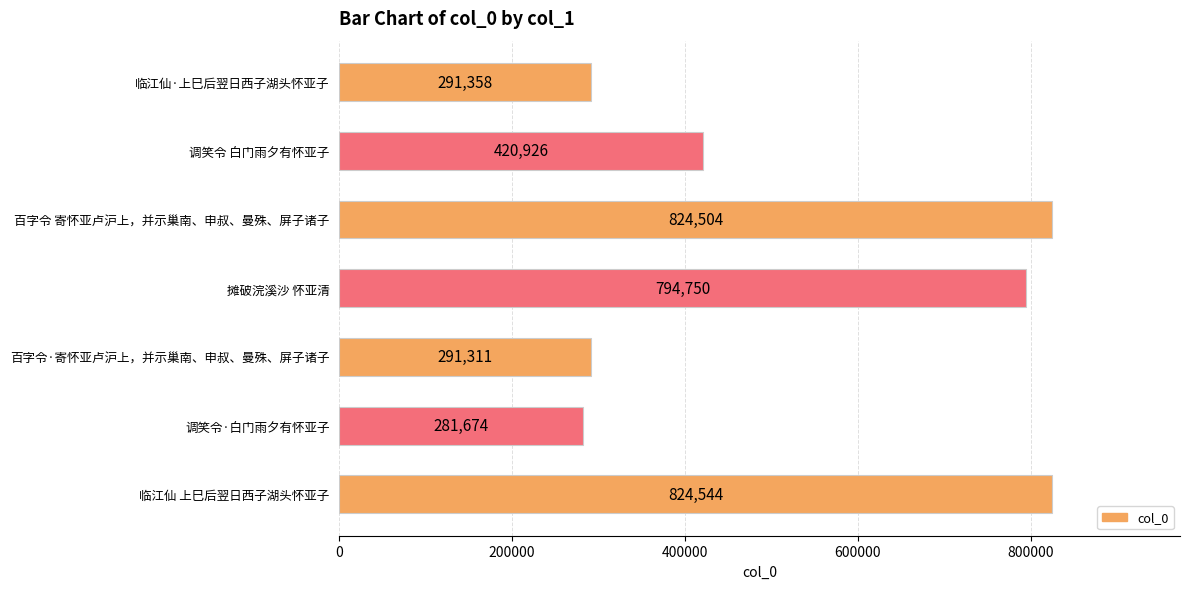

Is it true that the value at 摊破浣溪沙 怀亚清 is 399344?

False